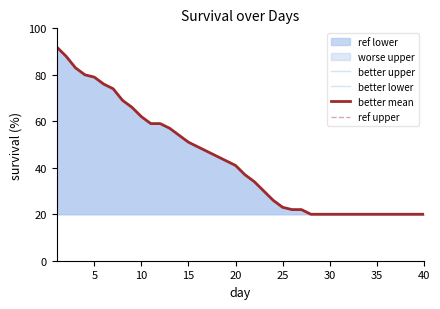

How many values in the ref upper series are below 41?

20